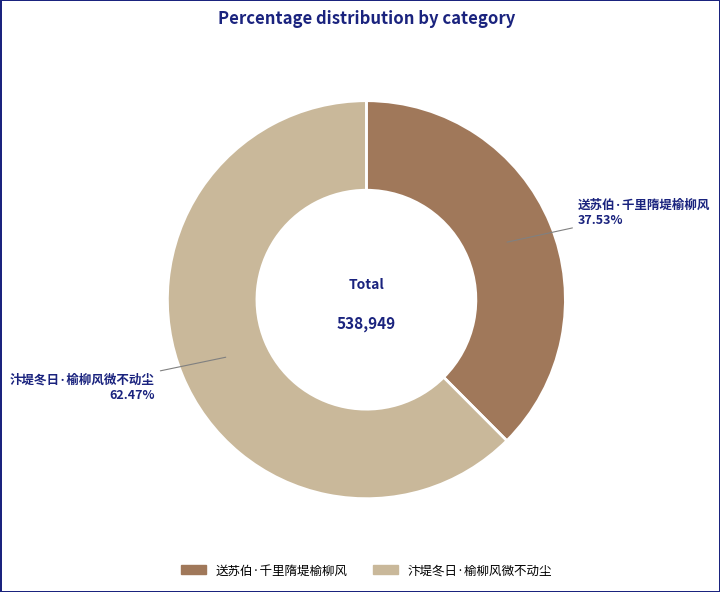

What is the largest slice in the pie chart?

汴堤冬日·榆柳风微不动尘